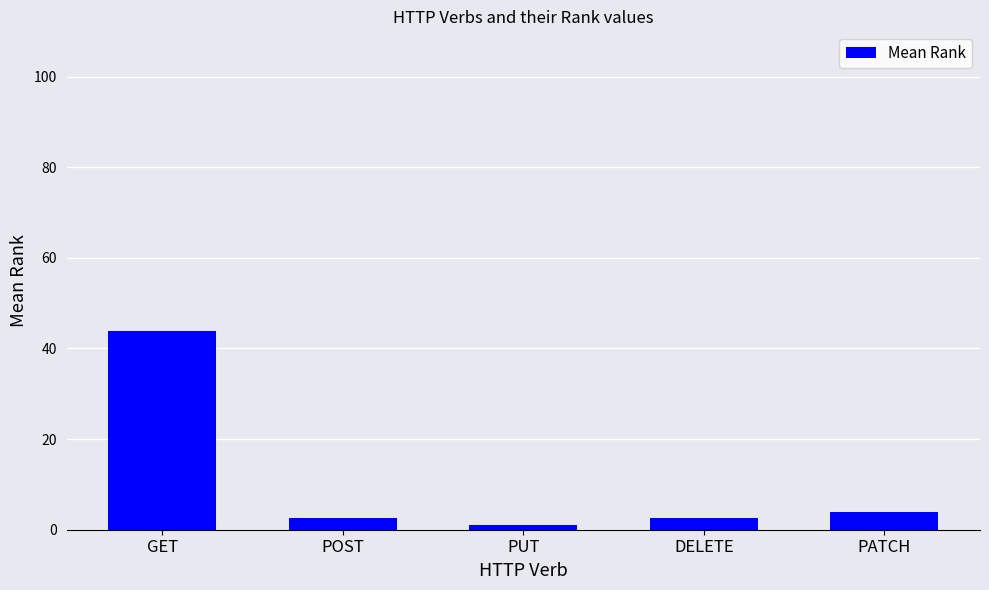

Does the chart contain any negative values?

No